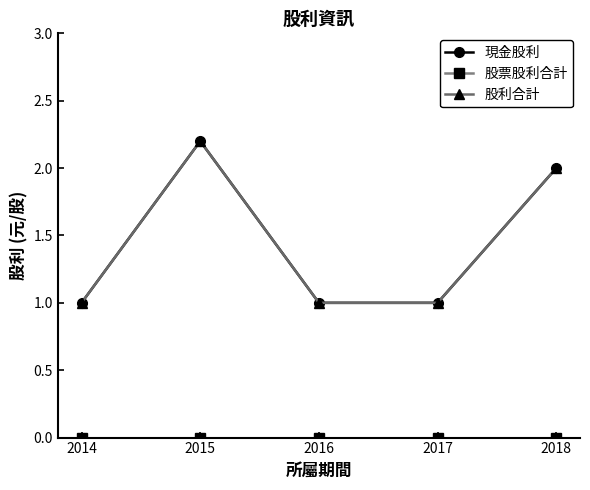

The value of 股利合計 at 2015 is 2.2. True or false?

True